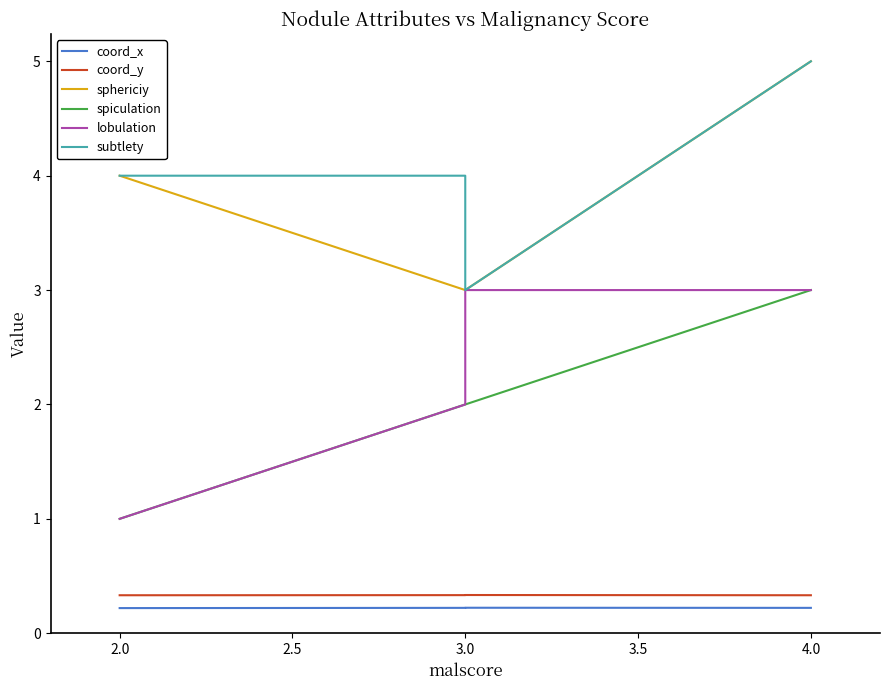

Which series has the largest range (max minus min)?

sphericiy